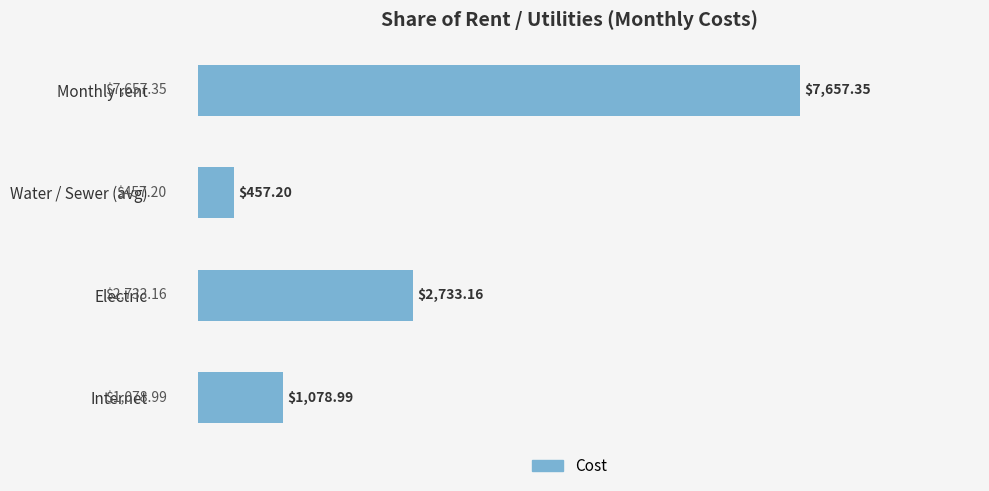

How many distinct data groups are displayed?

1